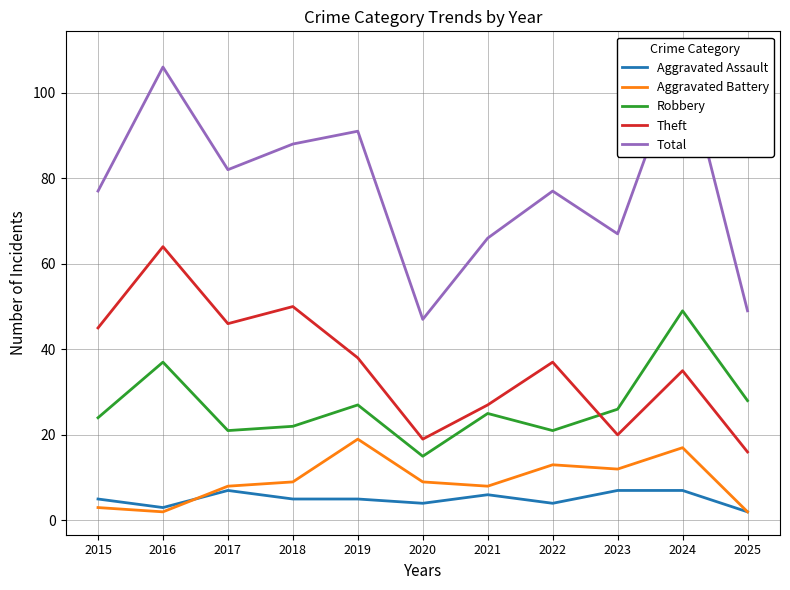

What are all the series names shown in the legend?

Aggravated Assault, Aggravated Battery, Robbery, Theft, Total